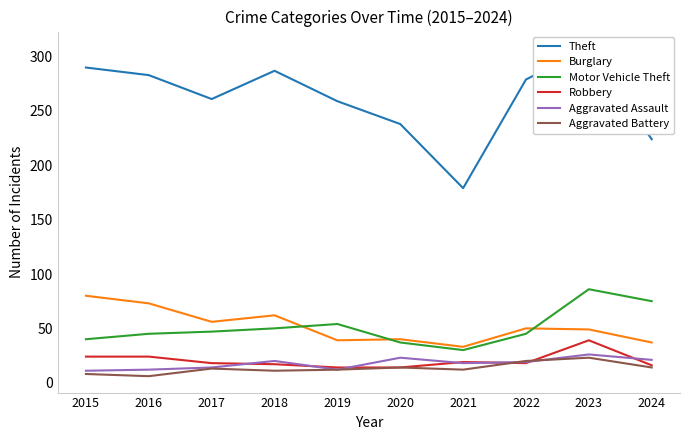

How many distinct data groups are displayed?

6